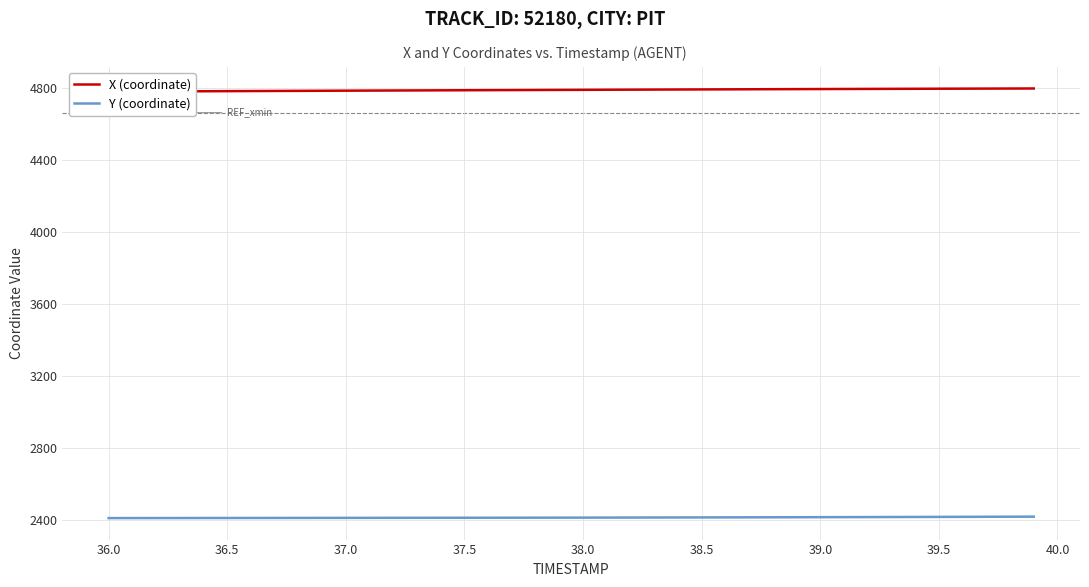

What is the maximum value for Y (coordinate)?

2417.7